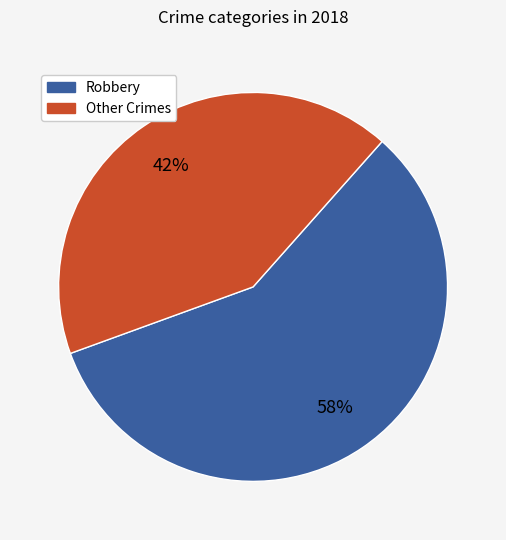

Does any single category account for the majority?

Yes